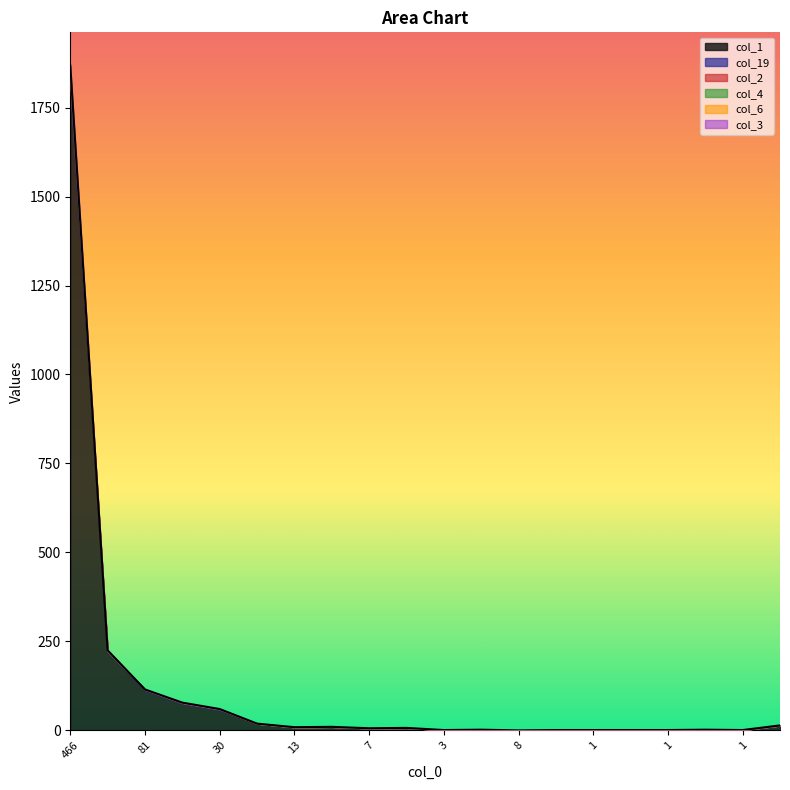

What are all the series names shown in the legend?

col_1, col_19, col_2, col_4, col_6, col_3